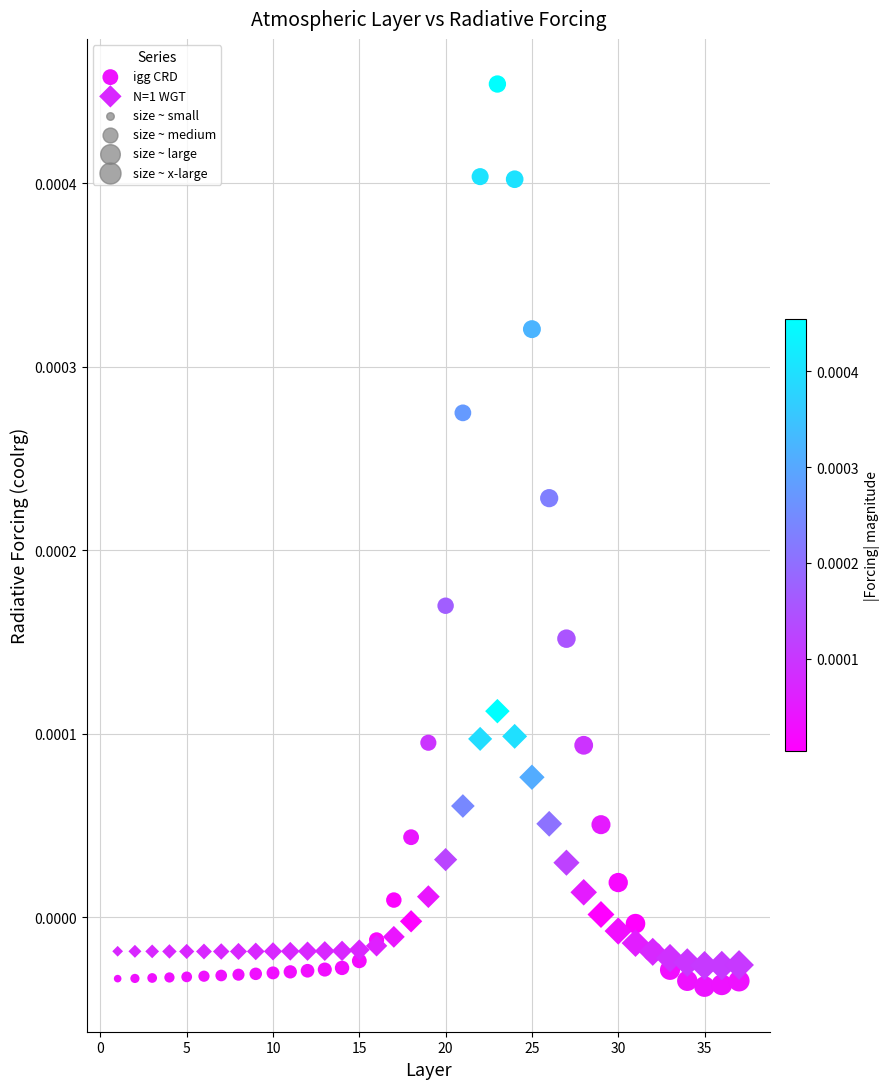

What is the X range (max minus min) for the scatter plot?

36.0